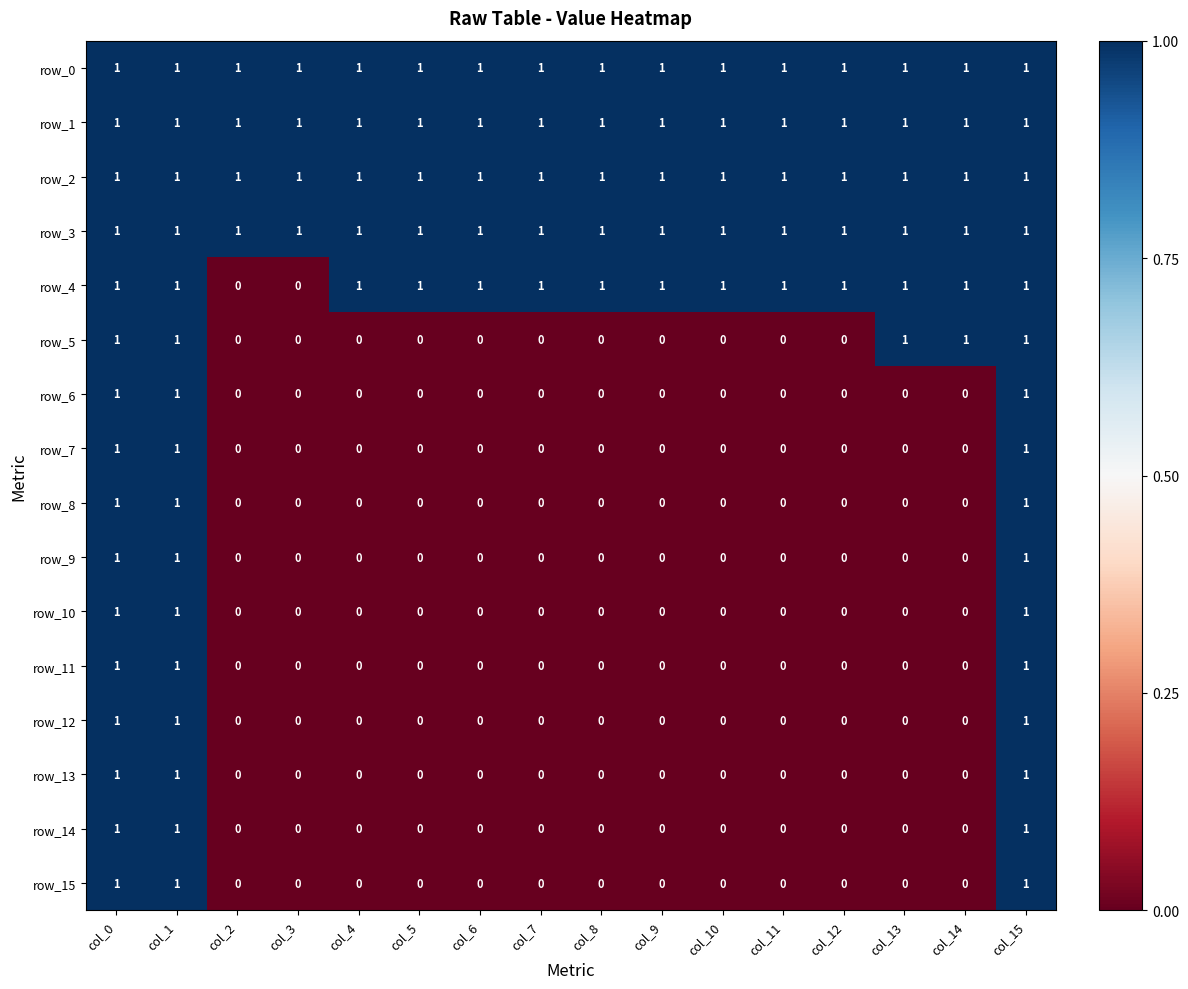

Reading left to right, extract all data points from this chart.

row_0: col_0=1	col_1=1	col_2=1	col_3=1	col_4=1	col_5=1	col_6=1	col_7=1	col_8=1	col_9=1	col_10=1	col_11=1	col_12=1	col_13=1	col_14=1	col_15=1
row_1: col_0=1	col_1=1	col_2=1	col_3=1	col_4=1	col_5=1	col_6=1	col_7=1	col_8=1	col_9=1	col_10=1	col_11=1	col_12=1	col_13=1	col_14=1	col_15=1
row_2: col_0=1	col_1=1	col_2=1	col_3=1	col_4=1	col_5=1	col_6=1	col_7=1	col_8=1	col_9=1	col_10=1	col_11=1	col_12=1	col_13=1	col_14=1	col_15=1
row_3: col_0=1	col_1=1	col_2=1	col_3=1	col_4=1	col_5=1	col_6=1	col_7=1	col_8=1	col_9=1	col_10=1	col_11=1	col_12=1	col_13=1	col_14=1	col_15=1
row_4: col_0=1	col_1=1	col_2=0	col_3=0	col_4=1	col_5=1	col_6=1	col_7=1	col_8=1	col_9=1	col_10=1	col_11=1	col_12=1	col_13=1	col_14=1	col_15=1
row_5: col_0=1	col_1=1	col_2=0	col_3=0	col_4=0	col_5=0	col_6=0	col_7=0	col_8=0	col_9=0	col_10=0	col_11=0	col_12=0	col_13=1	col_14=1	col_15=1
row_6: col_0=1	col_1=1	col_2=0	col_3=0	col_4=0	col_5=0	col_6=0	col_7=0	col_8=0	col_9=0	col_10=0	col_11=0	col_12=0	col_13=0	col_14=0	col_15=1
row_7: col_0=1	col_1=1	col_2=0	col_3=0	col_4=0	col_5=0	col_6=0	col_7=0	col_8=0	col_9=0	col_10=0	col_11=0	col_12=0	col_13=0	col_14=0	col_15=1
row_8: col_0=1	col_1=1	col_2=0	col_3=0	col_4=0	col_5=0	col_6=0	col_7=0	col_8=0	col_9=0	col_10=0	col_11=0	col_12=0	col_13=0	col_14=0	col_15=1
row_9: col_0=1	col_1=1	col_2=0	col_3=0	col_4=0	col_5=0	col_6=0	col_7=0	col_8=0	col_9=0	col_10=0	col_11=0	col_12=0	col_13=0	col_14=0	col_15=1
row_10: col_0=1	col_1=1	col_2=0	col_3=0	col_4=0	col_5=0	col_6=0	col_7=0	col_8=0	col_9=0	col_10=0	col_11=0	col_12=0	col_13=0	col_14=0	col_15=1
row_11: col_0=1	col_1=1	col_2=0	col_3=0	col_4=0	col_5=0	col_6=0	col_7=0	col_8=0	col_9=0	col_10=0	col_11=0	col_12=0	col_13=0	col_14=0	col_15=1
row_12: col_0=1	col_1=1	col_2=0	col_3=0	col_4=0	col_5=0	col_6=0	col_7=0	col_8=0	col_9=0	col_10=0	col_11=0	col_12=0	col_13=0	col_14=0	col_15=1
row_13: col_0=1	col_1=1	col_2=0	col_3=0	col_4=0	col_5=0	col_6=0	col_7=0	col_8=0	col_9=0	col_10=0	col_11=0	col_12=0	col_13=0	col_14=0	col_15=1
row_14: col_0=1	col_1=1	col_2=0	col_3=0	col_4=0	col_5=0	col_6=0	col_7=0	col_8=0	col_9=0	col_10=0	col_11=0	col_12=0	col_13=0	col_14=0	col_15=1
row_15: col_0=1	col_1=1	col_2=0	col_3=0	col_4=0	col_5=0	col_6=0	col_7=0	col_8=0	col_9=0	col_10=0	col_11=0	col_12=0	col_13=0	col_14=0	col_15=1